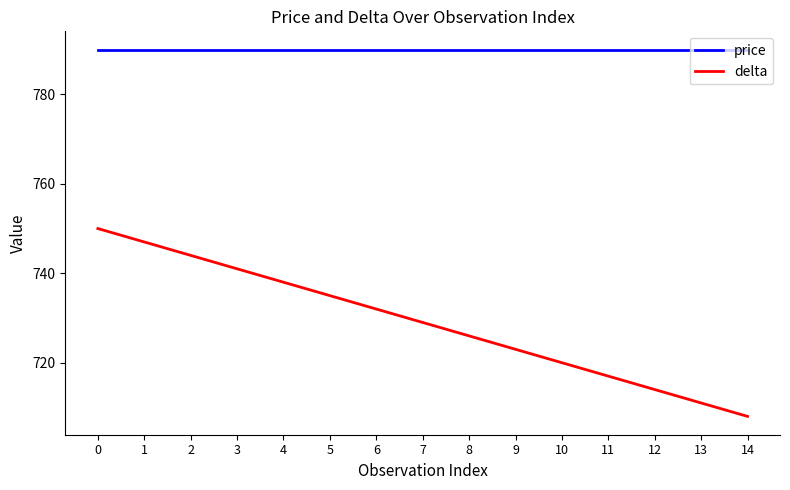

True or false: delta has a value of 717 at 11.

True